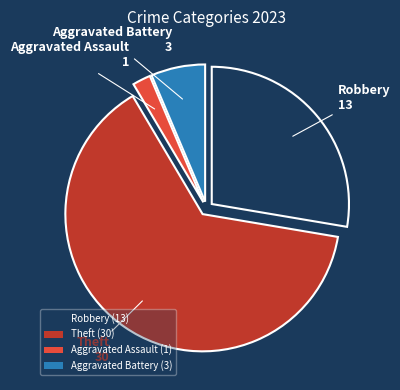

Is Aggravated Assault (1) the majority of the pie?

No